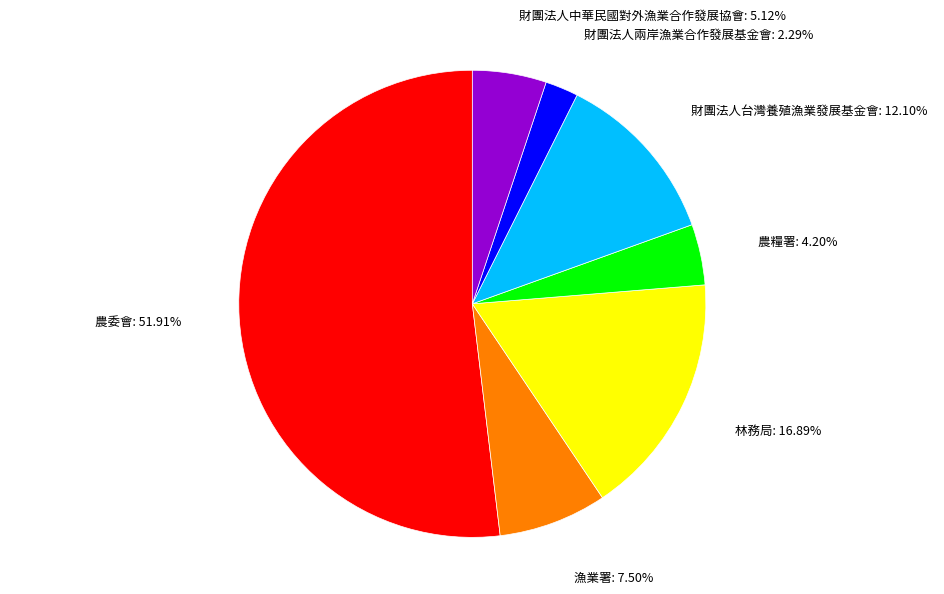

How many segments does this pie chart have?

7